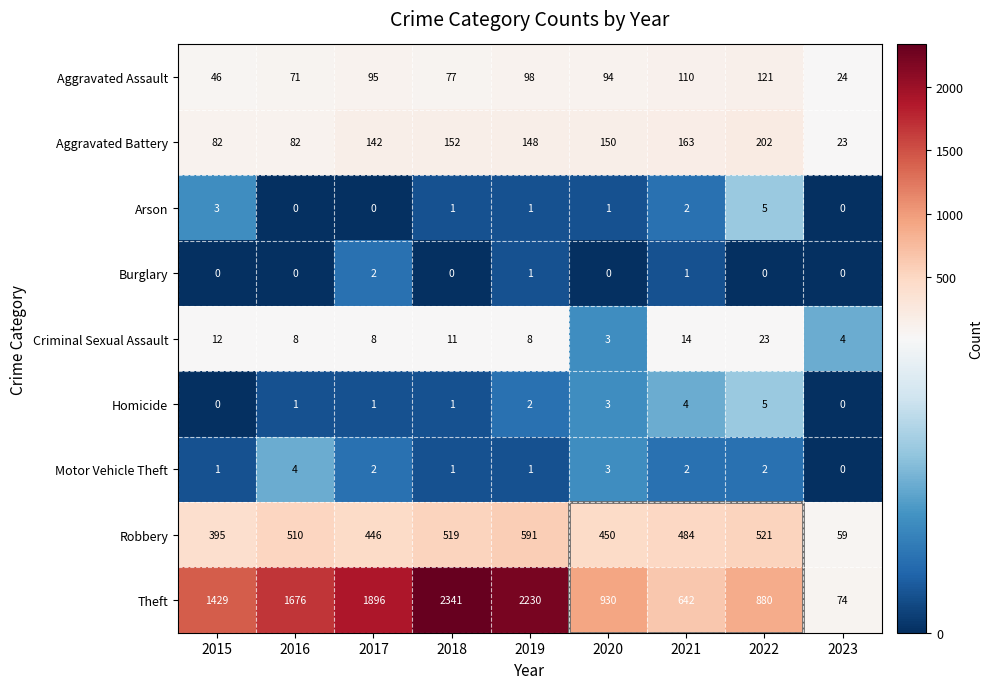

How many series are shown in this chart?

9